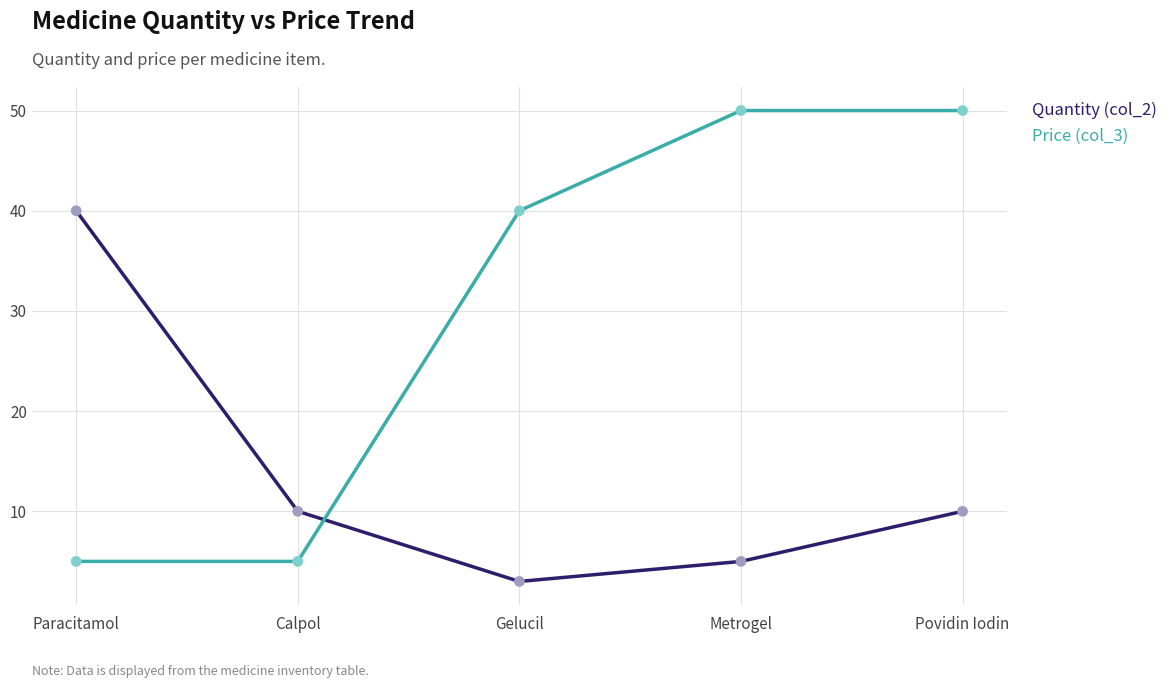

What is the difference between the highest and lowest values at Povidin Iodin?

40